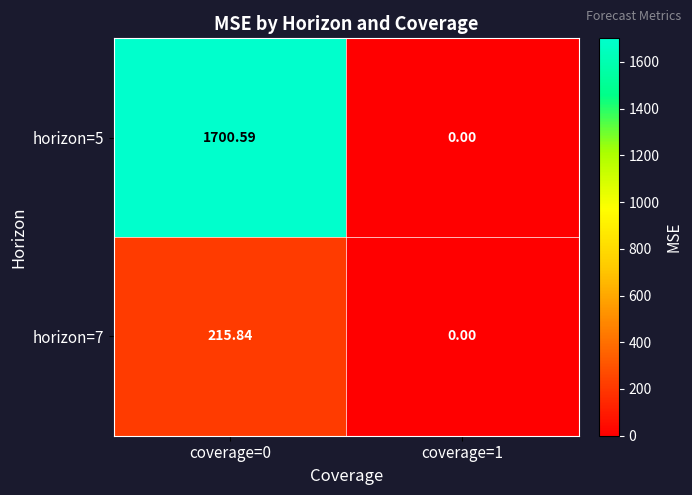

What is the maximum value shown in the chart?

1700.6